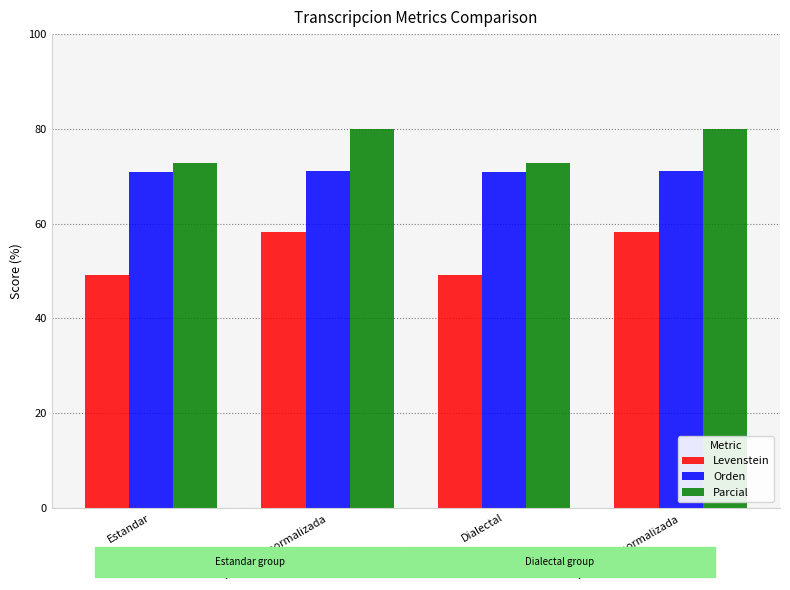

What is the total value across all series at Estandar?

192.8